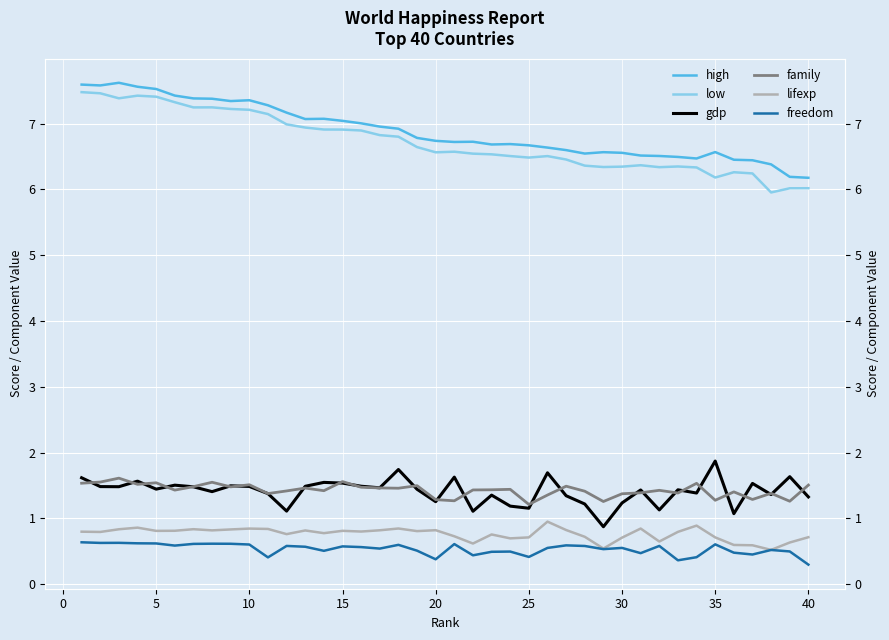

What is the difference between the maximum and minimum values in the freedom series?

0.3